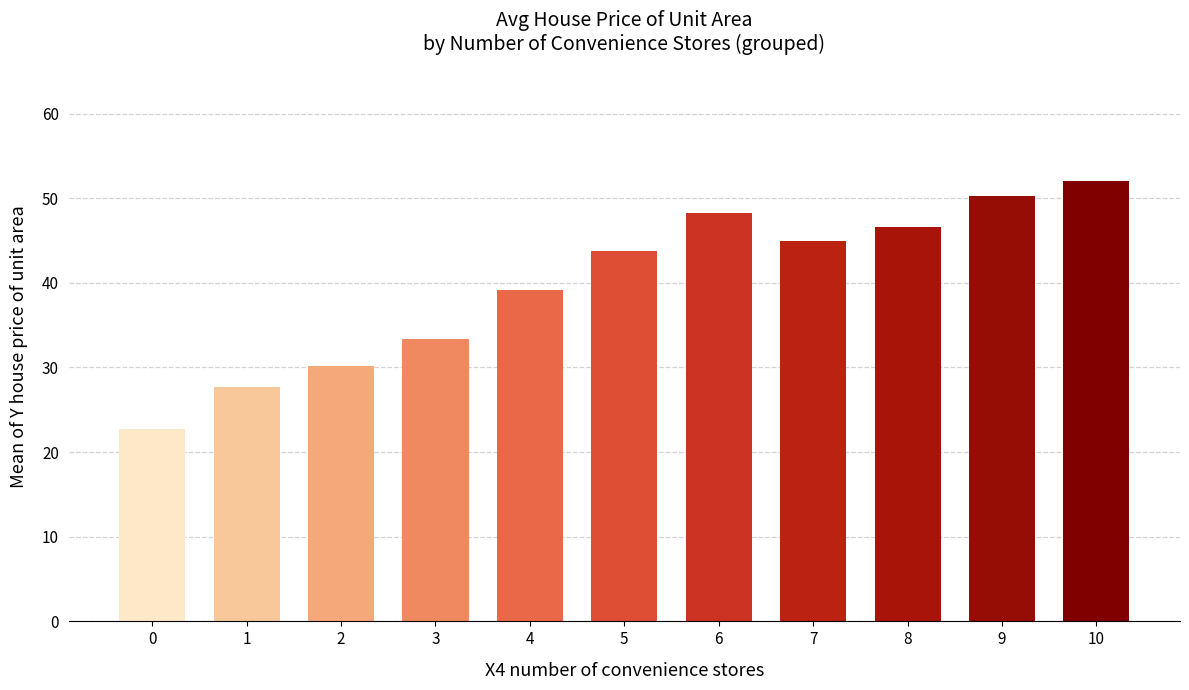

What is the difference between the maximum and minimum values?

29.3